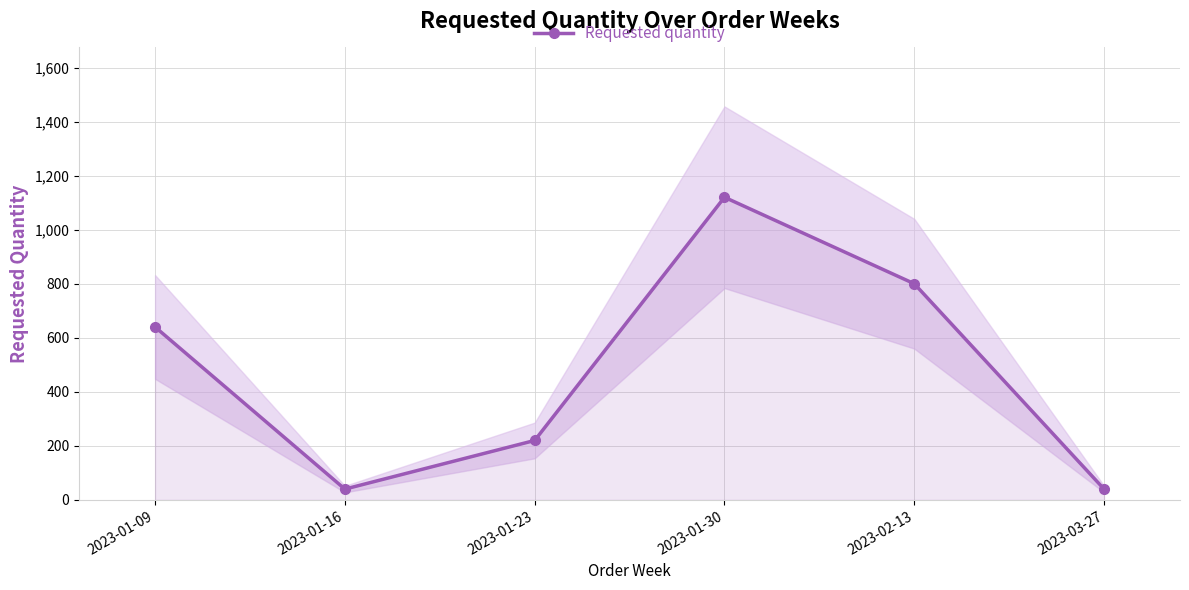

How many interior local valleys (lower than both neighbors) does the data have?

1